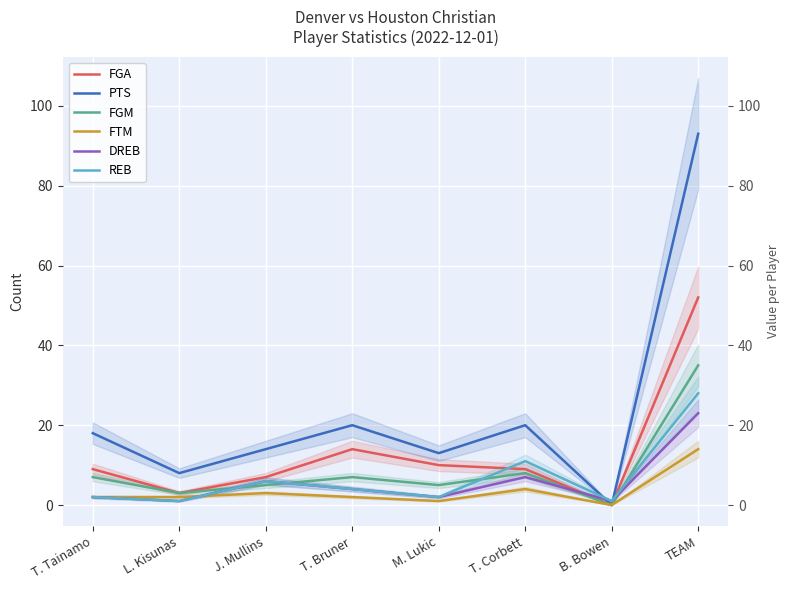

What is the spread (max minus min) of values at J. Mullins?

11